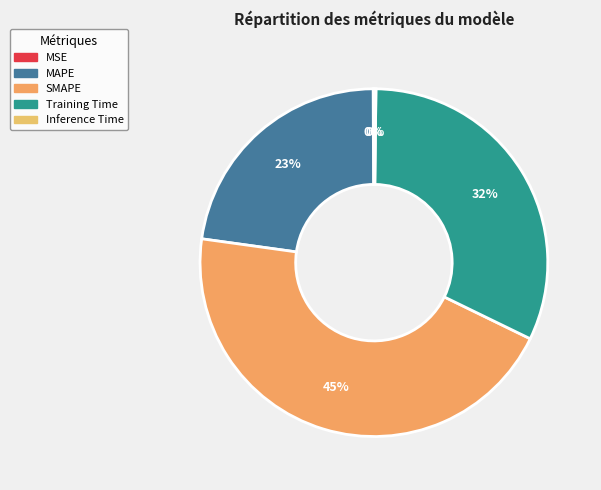

Rank the categories by value from highest to lowest.

SMAPE, Training Time, MAPE, Inference Time, MSE